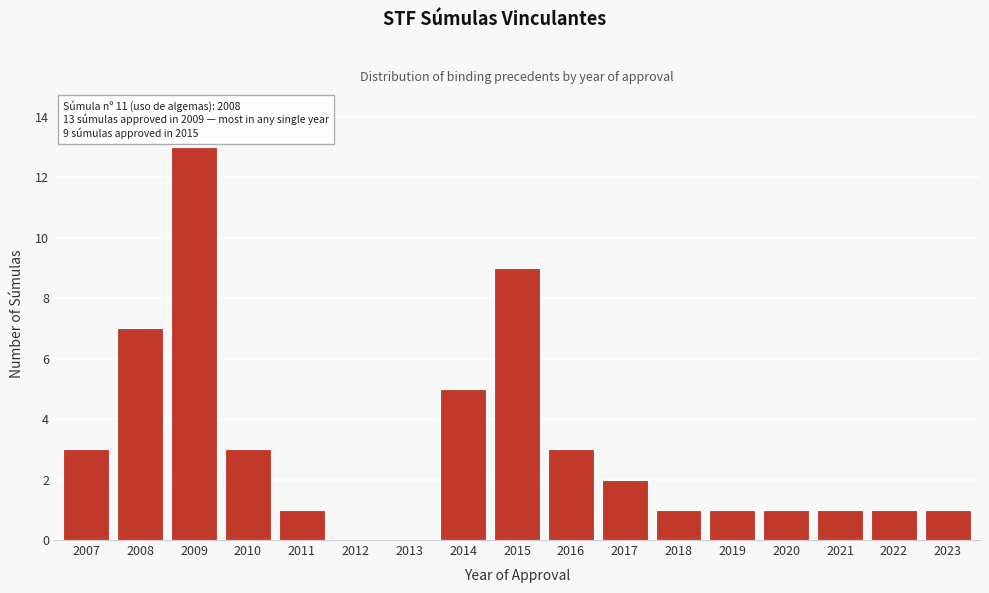

Reading left to right, what are all the values shown in this chart?

2007=3	2008=7	2009=13	2010=3	2011=1	2012=0	2013=0	2014=5	2015=9	2016=3	2017=2	2018=1	2019=1	2020=1	2021=1	2022=1	2023=1